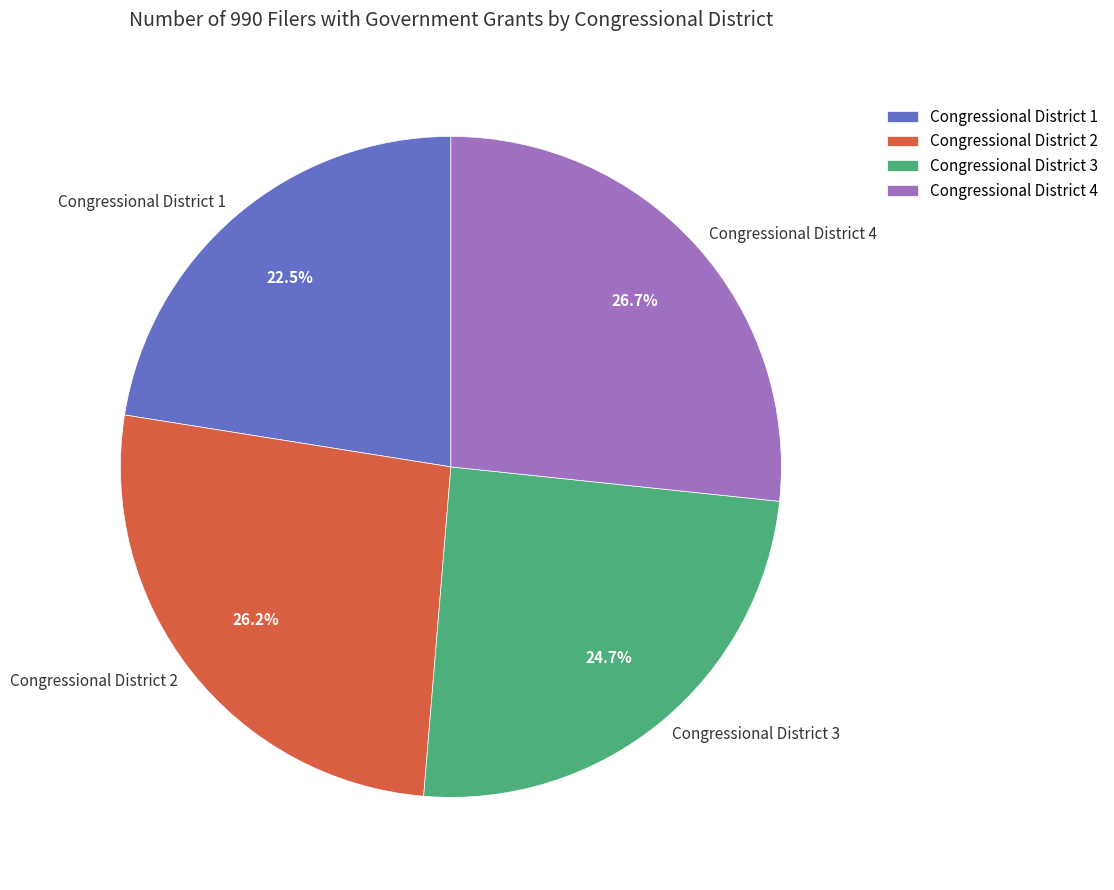

Which has a higher value, Congressional District 4 or Congressional District 1?

Congressional District 4